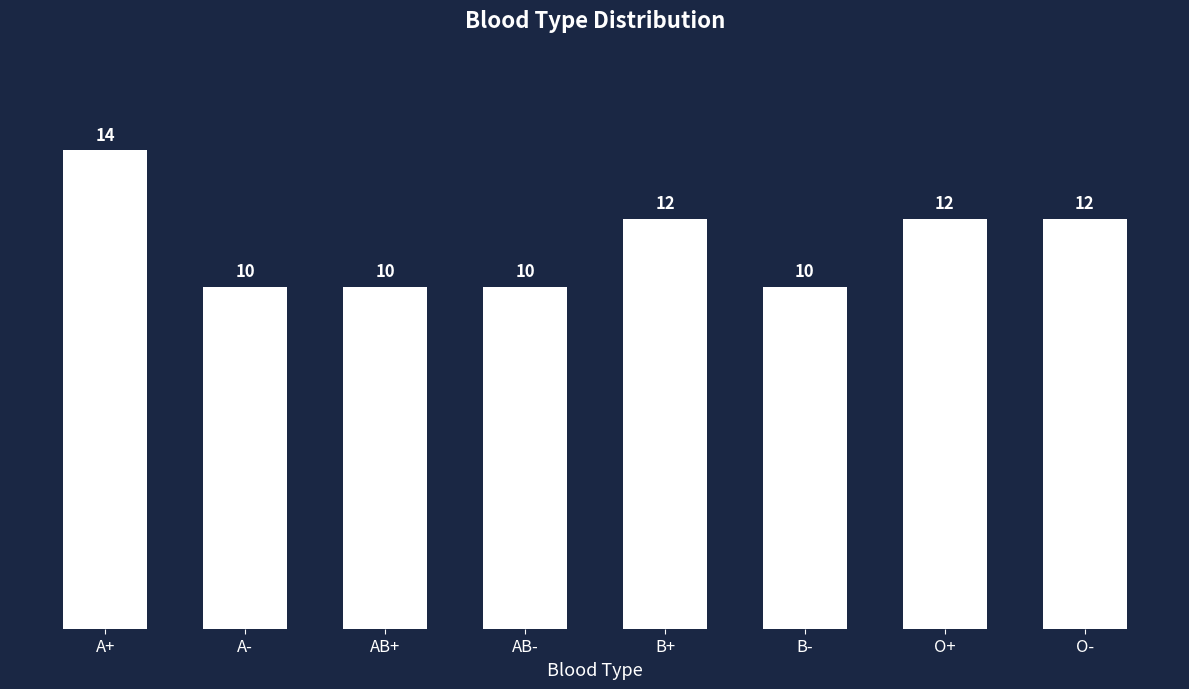

How many bars are there in total?

8